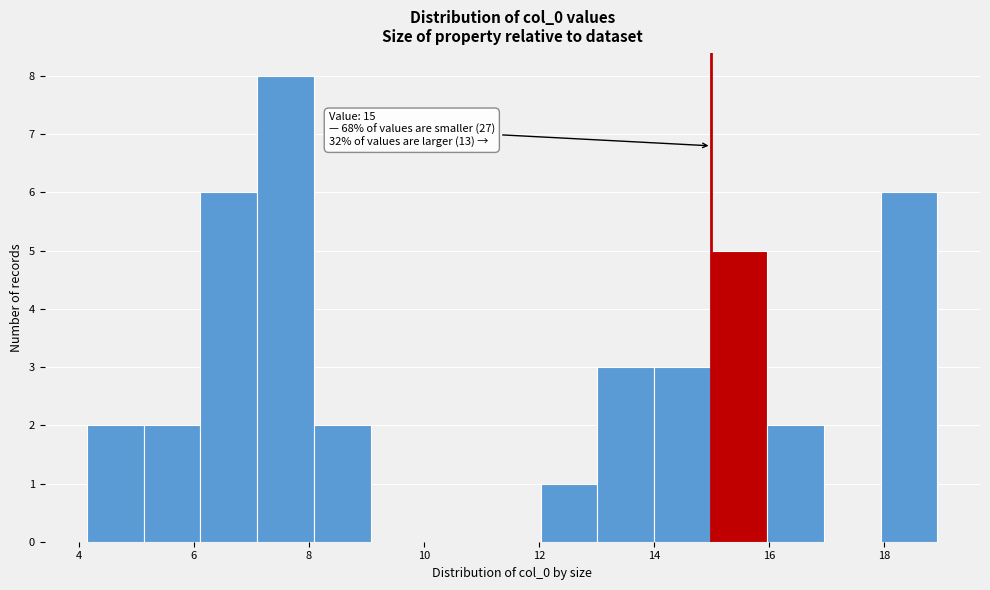

Over which range of the x-axis is the bar tallest?

7.2 to 8.0